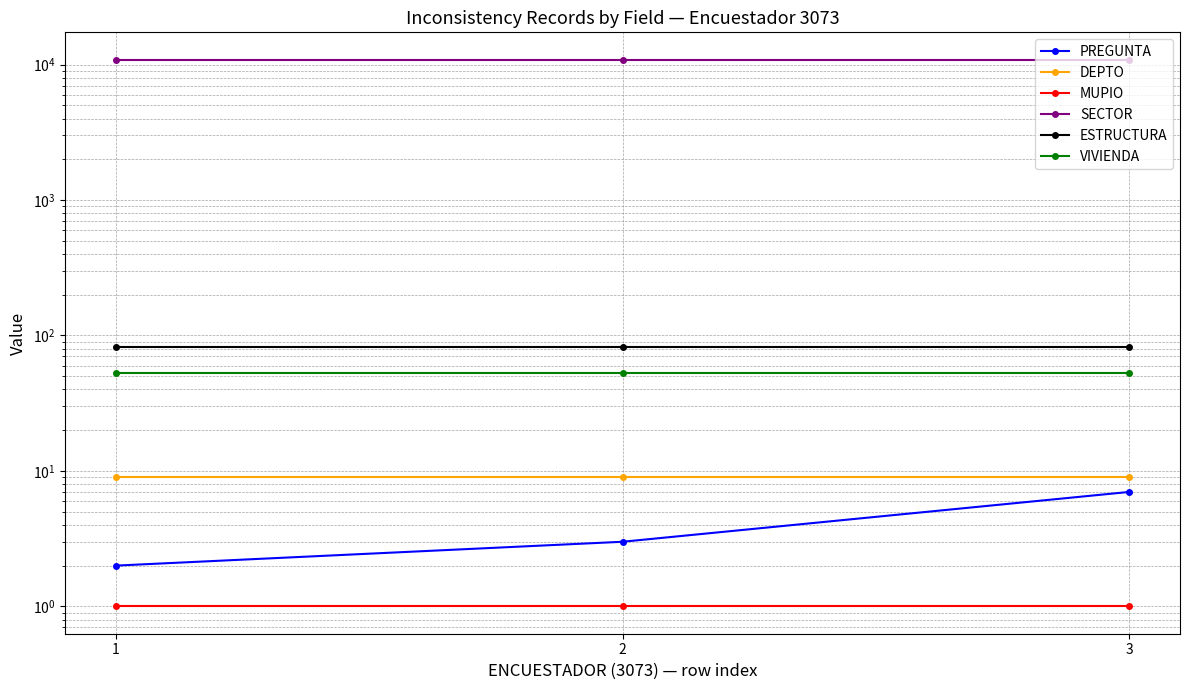

Reading left to right, transcribe all the data shown in this chart.

PREGUNTA: 2	3	7
DEPTO: 9	9	9
MUPIO: 1	1	1
SECTOR: 10876	10876	10876
ESTRUCTURA: 82	82	82
VIVIENDA: 53	53	53